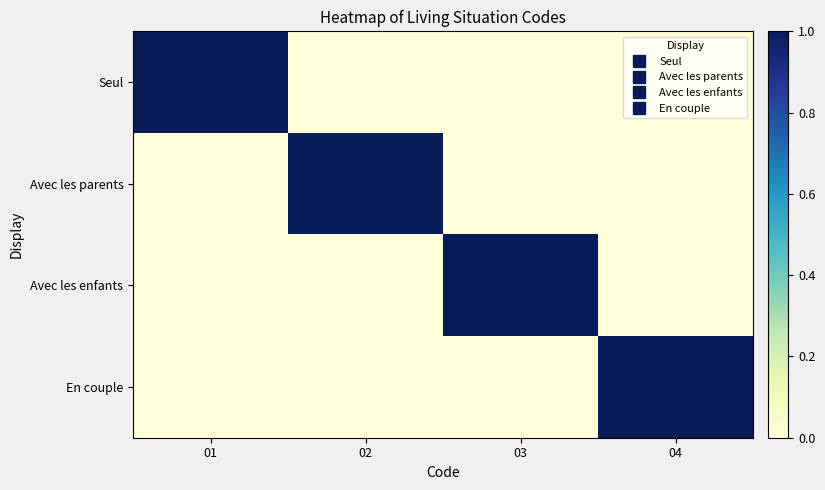

How many distinct data groups are displayed?

4